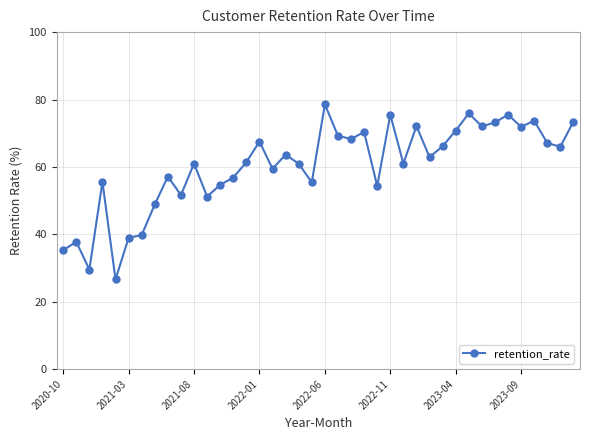

True or false: the data has more than 1 interior local peaks.

True